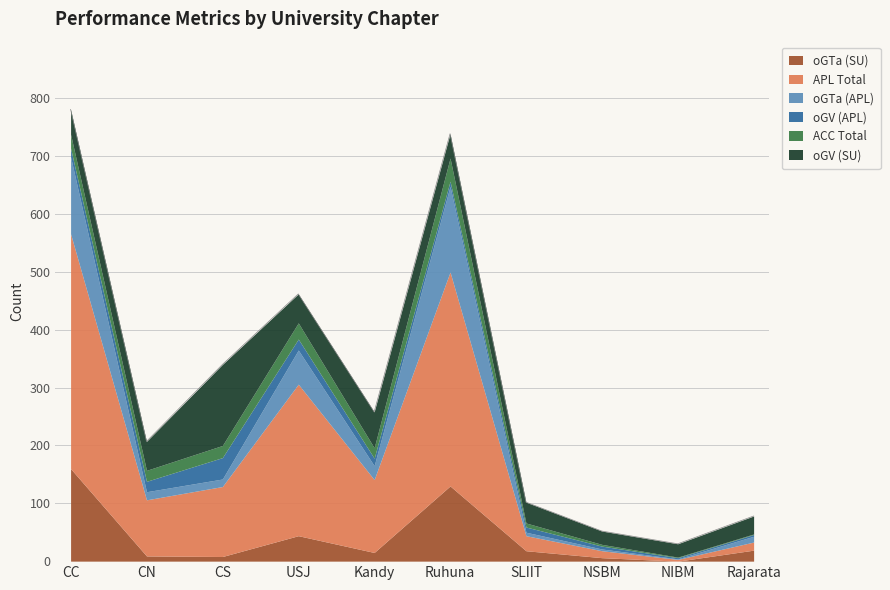

What is the difference between the APL Total values at Kandy and NSBM?

114